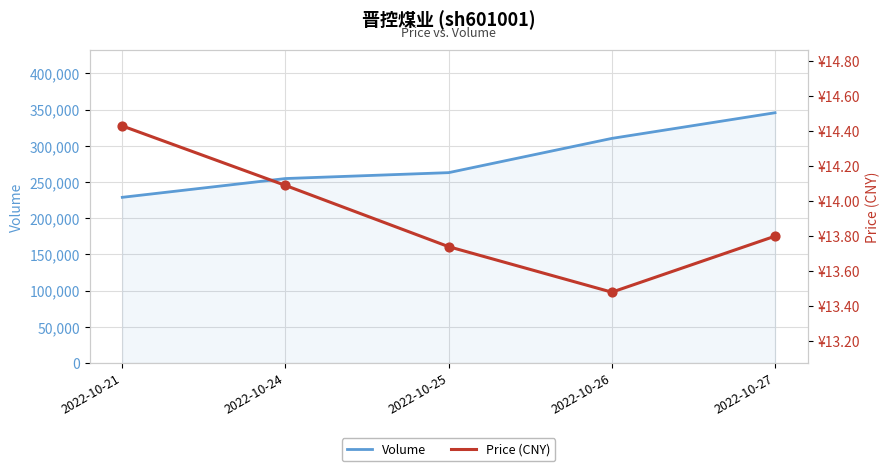

At how many categories does at least one series exceed 256306?

3